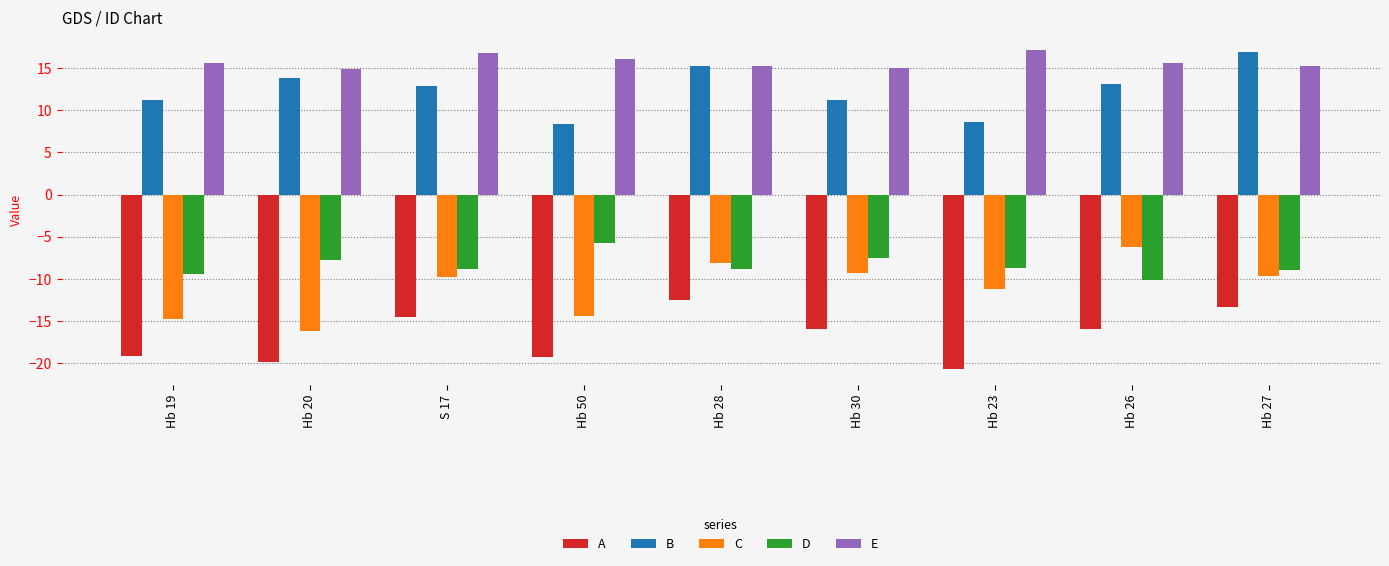

What is the difference between the highest and lowest values at Hb 30?

31.0